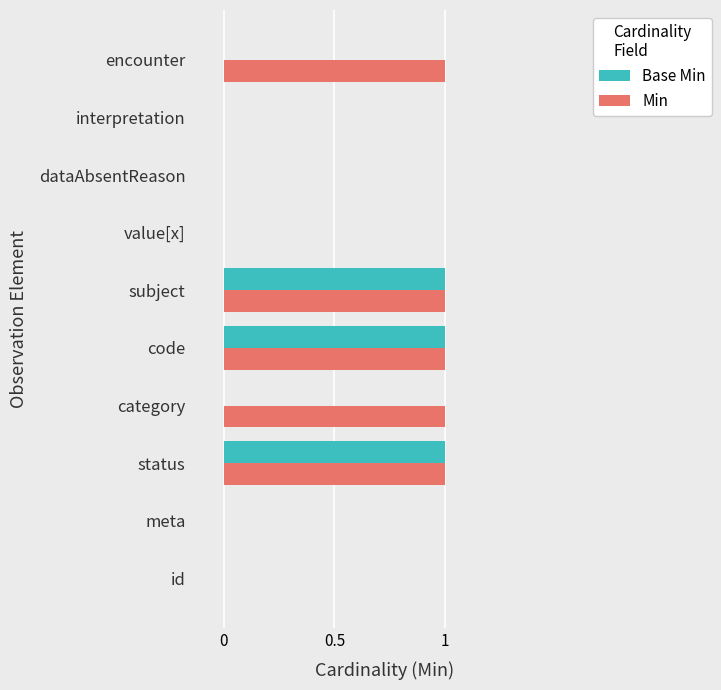

Is it true that Min equals 1 at id?

False